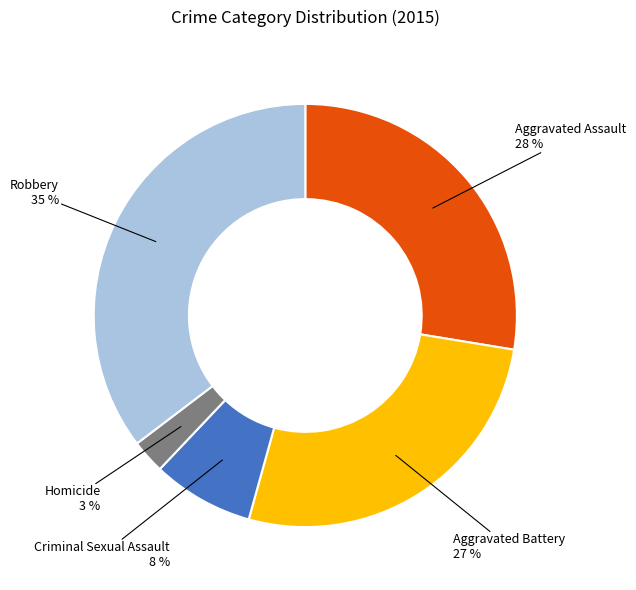

To the nearest percent, what is the average slice percentage?

20%